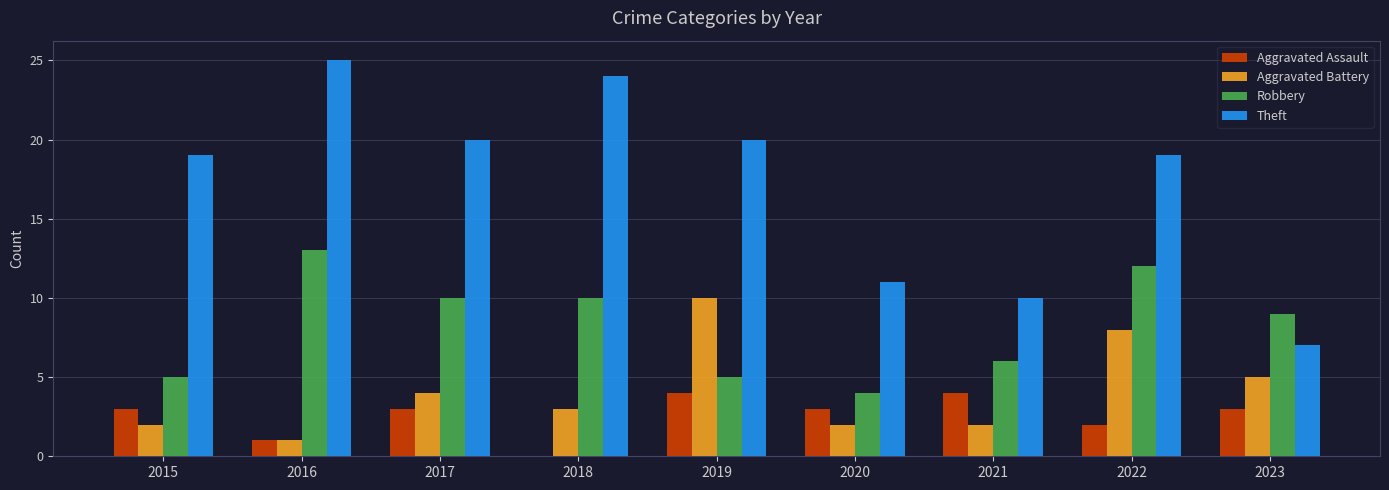

What is the greatest value displayed?

25